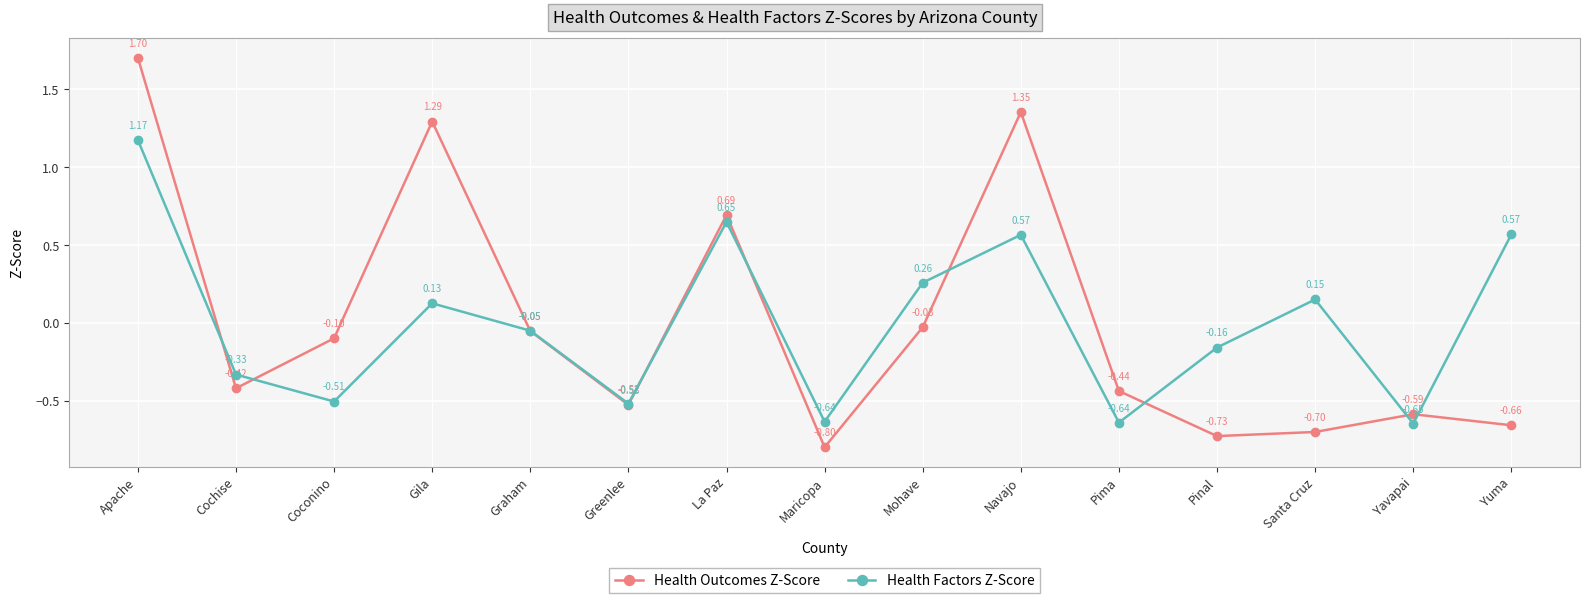

What is the greatest value displayed?

1.7